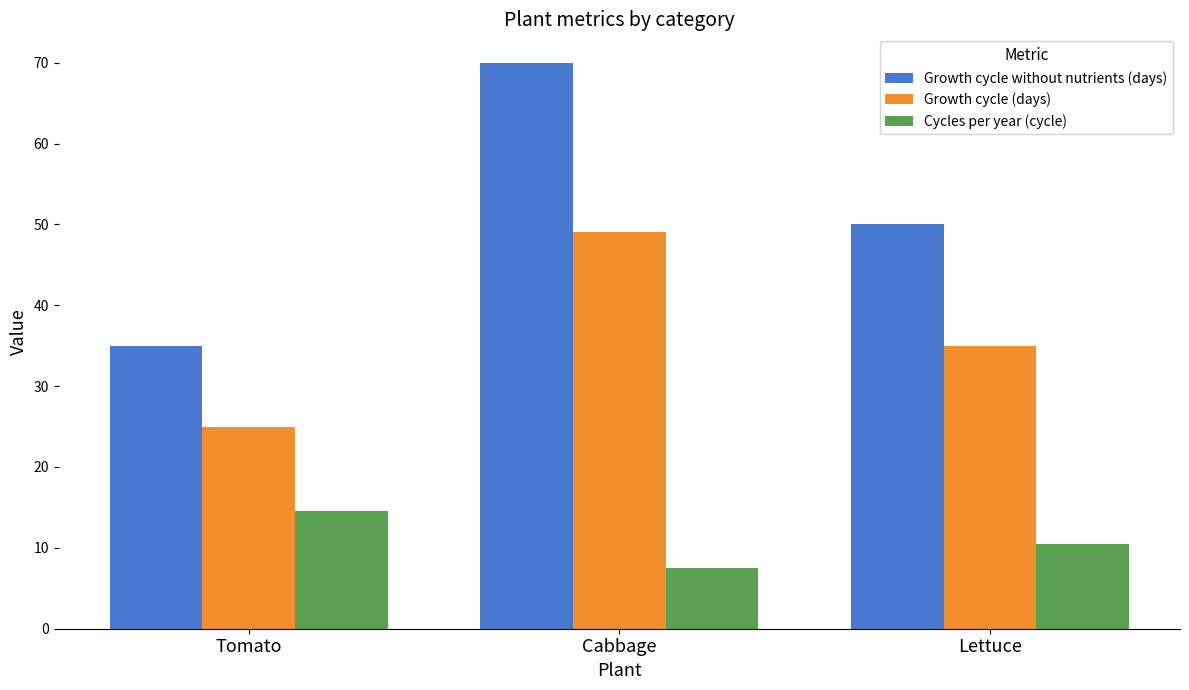

List the labels in order of Growth cycle without nutrients (days) value, smallest first.

Tomato, Lettuce, Cabbage